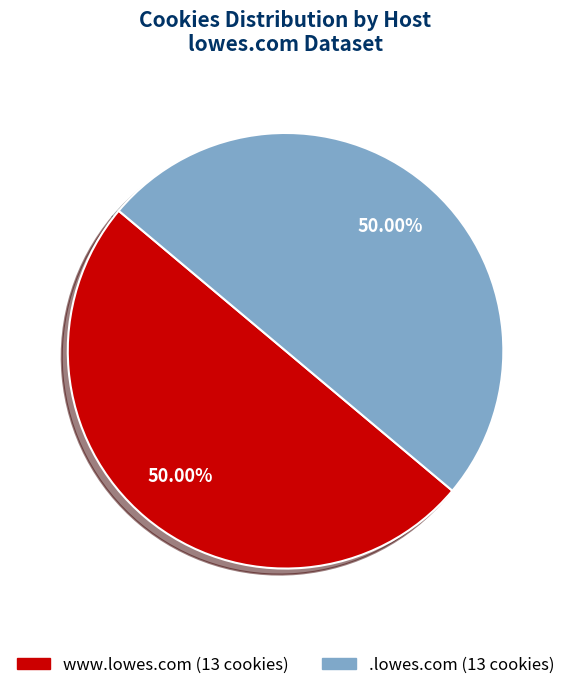

Combined, do .lowes.com and www.lowes.com account for over 50%?

Yes